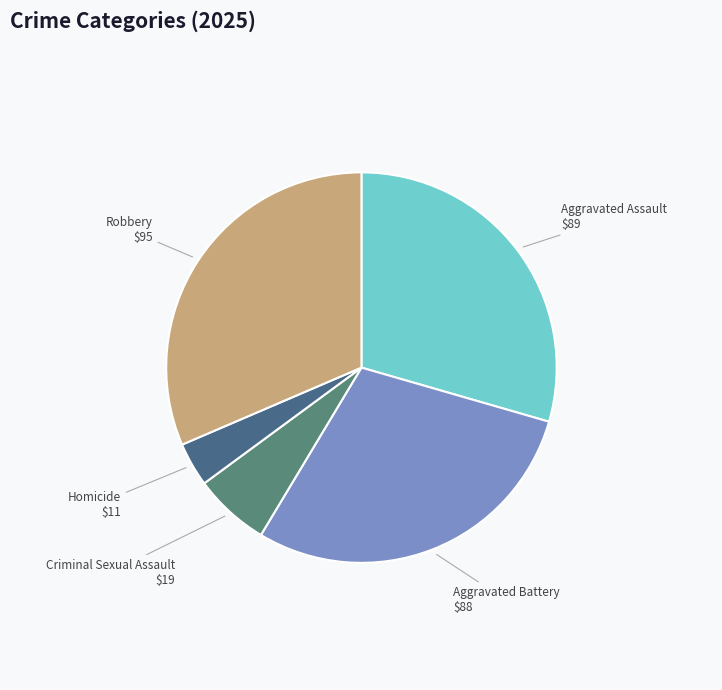

True or false: Criminal Sexual Assault accounts for 6% of the total.

True